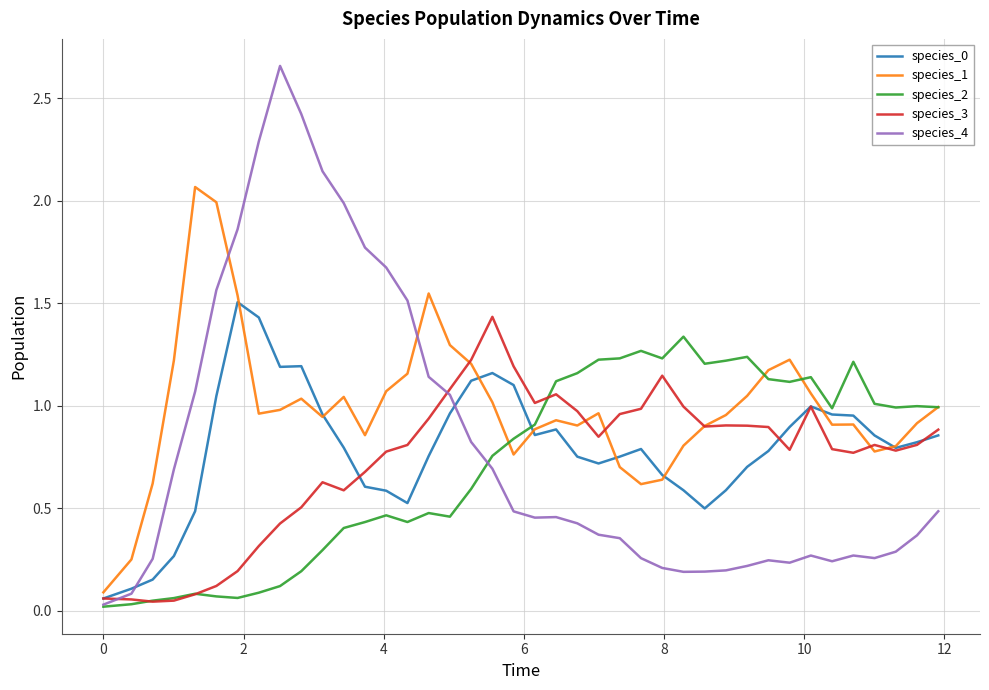

Which series has the largest total across all categories?

species_1